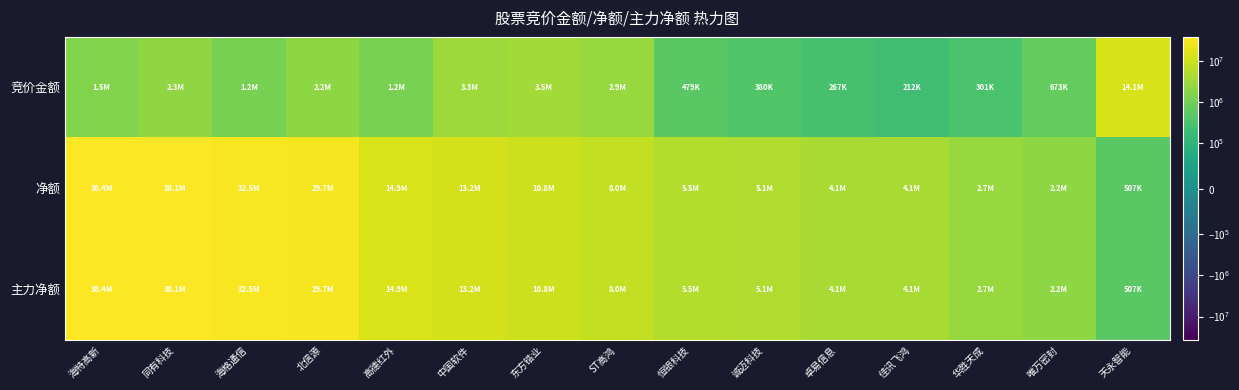

Rank the series by their maximum value, from lowest to highest.

竞价金额, 净额, 主力净额